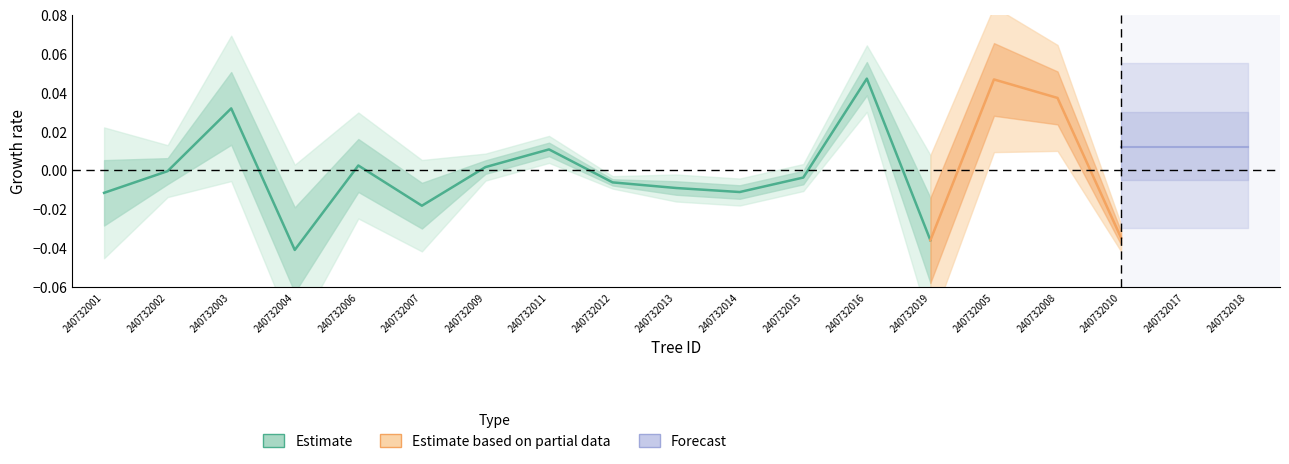

Where does the data first go above 0?

240732003